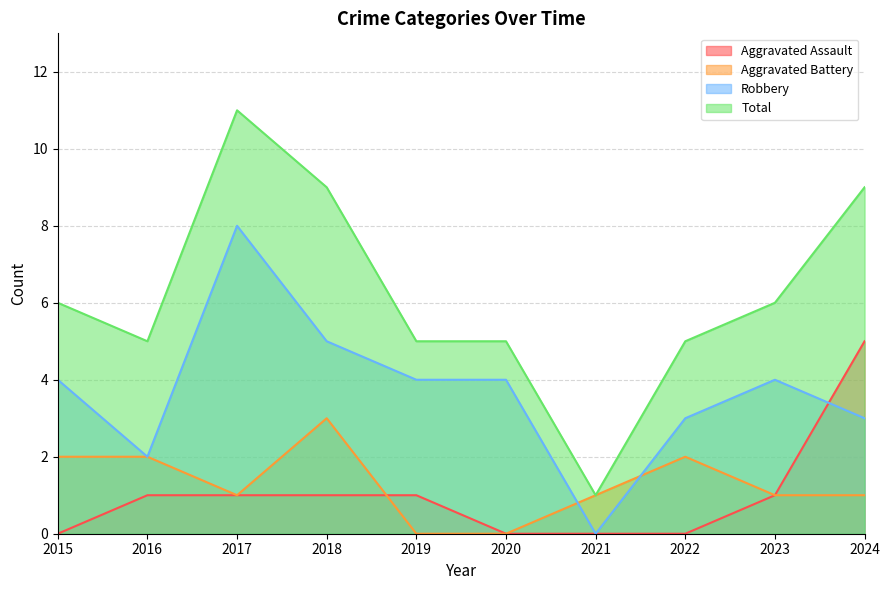

The value of Aggravated Assault at 2021 is 0. True or false?

True